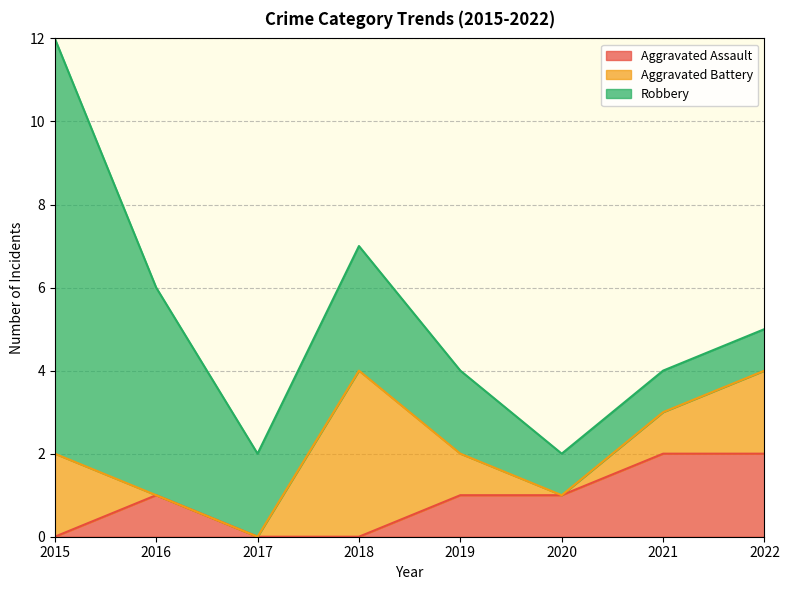

Count the number of categories in the chart.

8